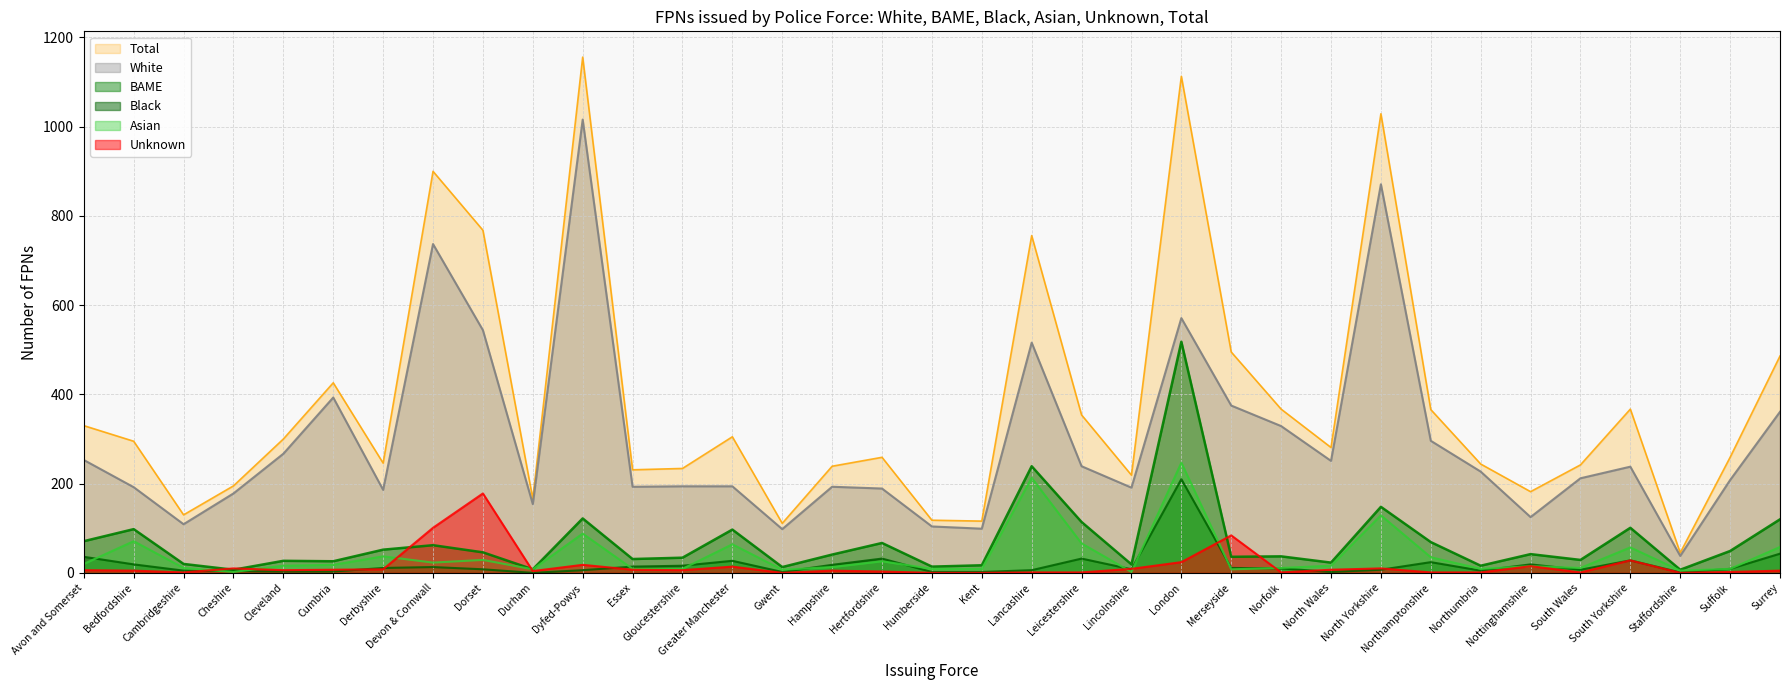

What is the average value of the Black series?

18